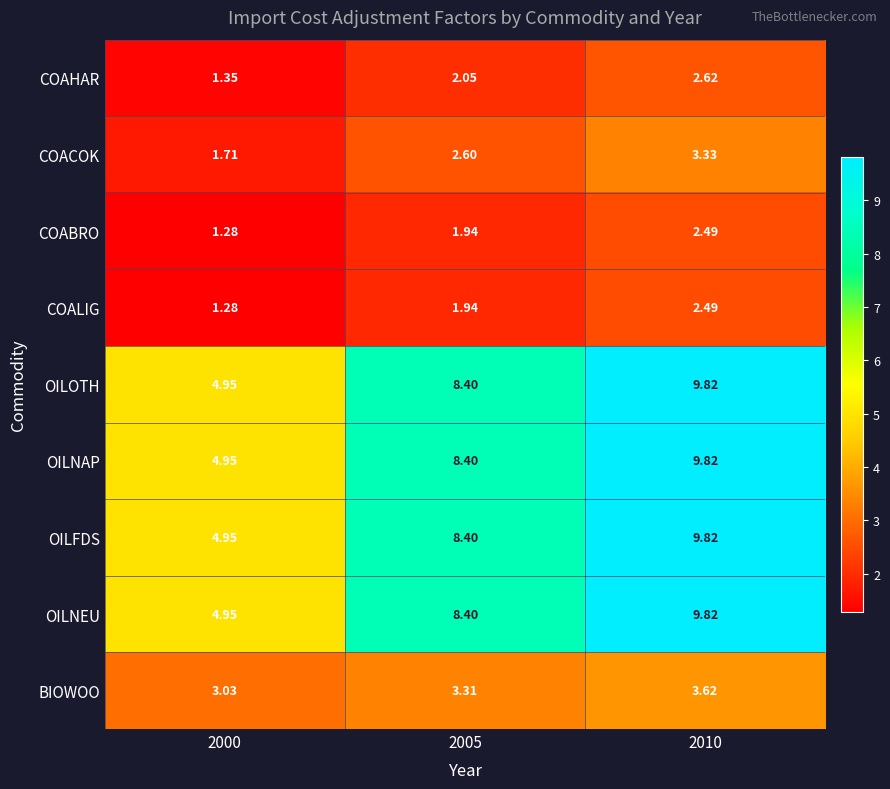

Is the value of OILNAP at 2010 greater than the value of OILOTH at 2000?

Yes